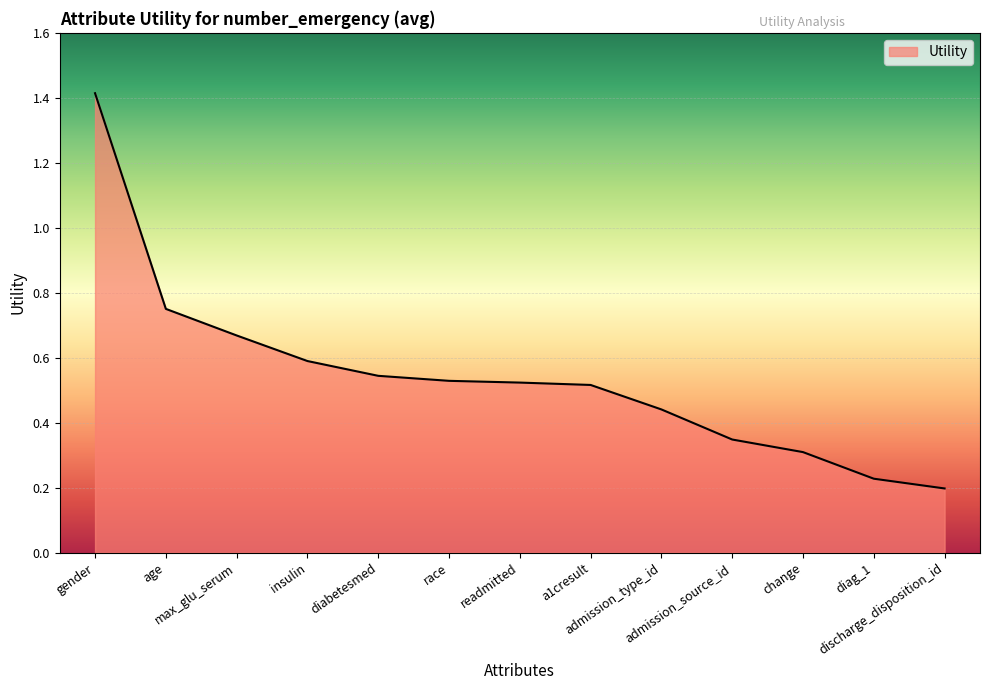

What position from the right is a1cresult?

6